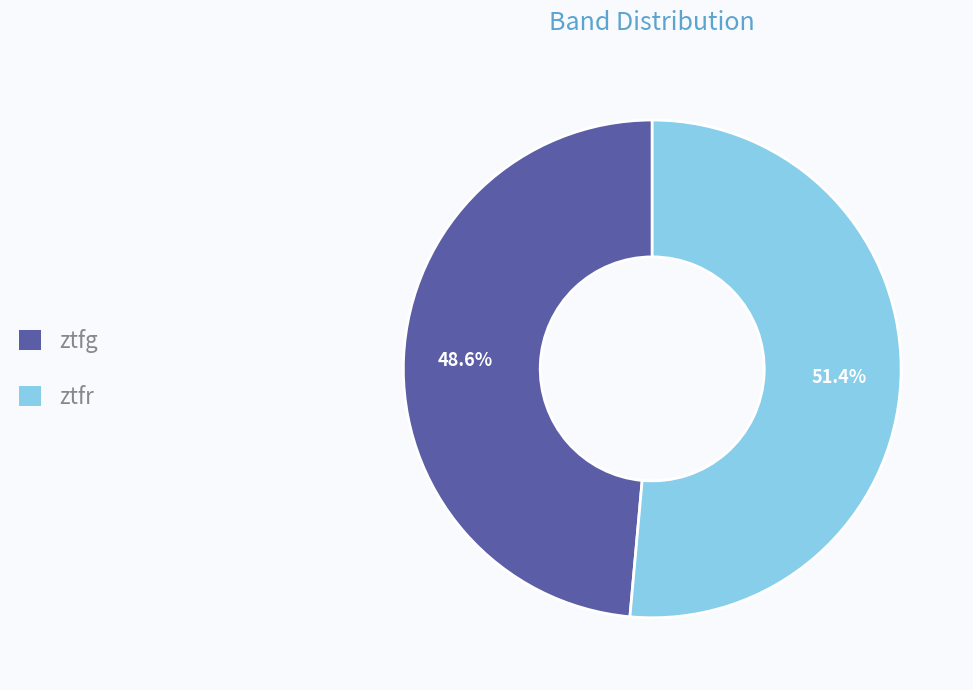

What percentage is the ztfg slice, to the nearest percent?

49%